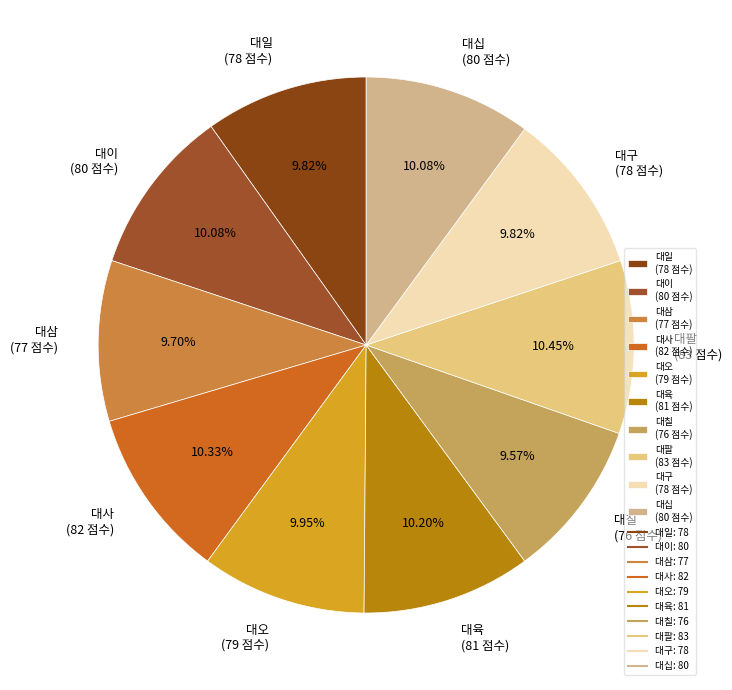

Is 대칠 the majority of the pie?

No